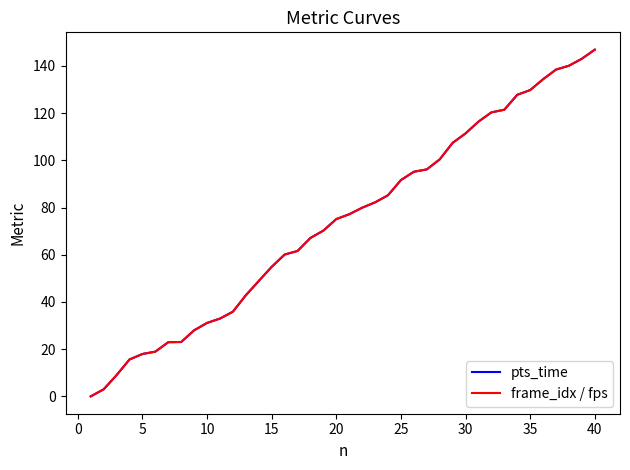

What is the maximum value for pts_time?

146.9